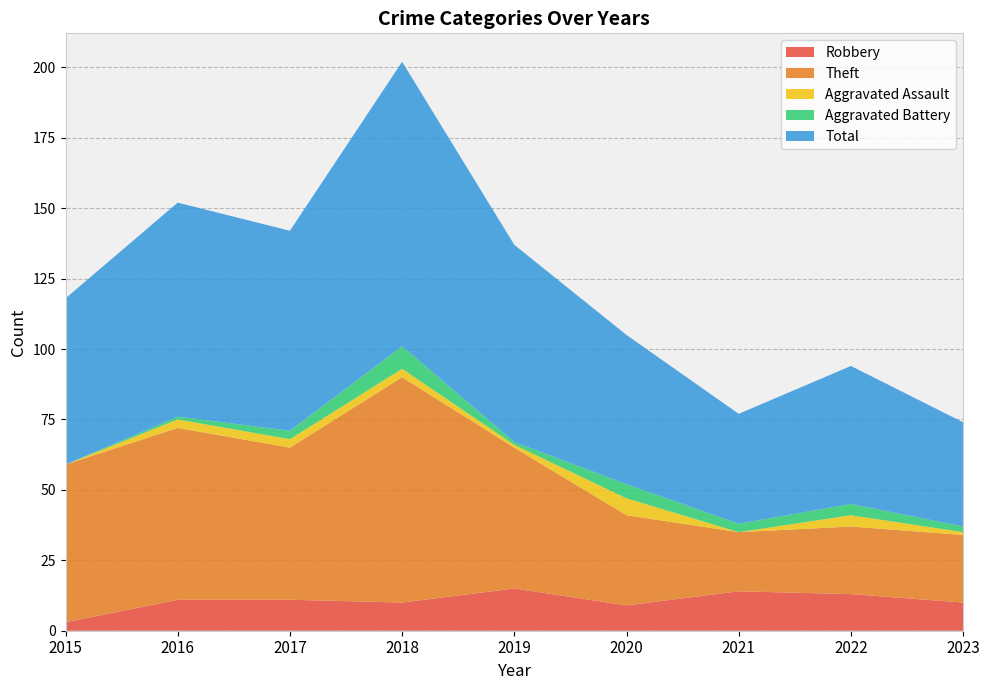

Reading right to left, transcribe all the data shown in this chart.

Robbery: 2023=10	2022=13	2021=14	2020=9	2019=15	2018=10	2017=11	2016=11	2015=3
Theft: 2023=24	2022=24	2021=21	2020=32	2019=50	2018=80	2017=54	2016=61	2015=56
Aggravated Assault: 2023=1	2022=4	2021=0	2020=6	2019=1	2018=3	2017=3	2016=3	2015=0
Aggravated Battery: 2023=2	2022=4	2021=3	2020=5	2019=1	2018=8	2017=3	2016=1	2015=0
Total: 2023=37	2022=49	2021=39	2020=53	2019=70	2018=101	2017=71	2016=76	2015=59